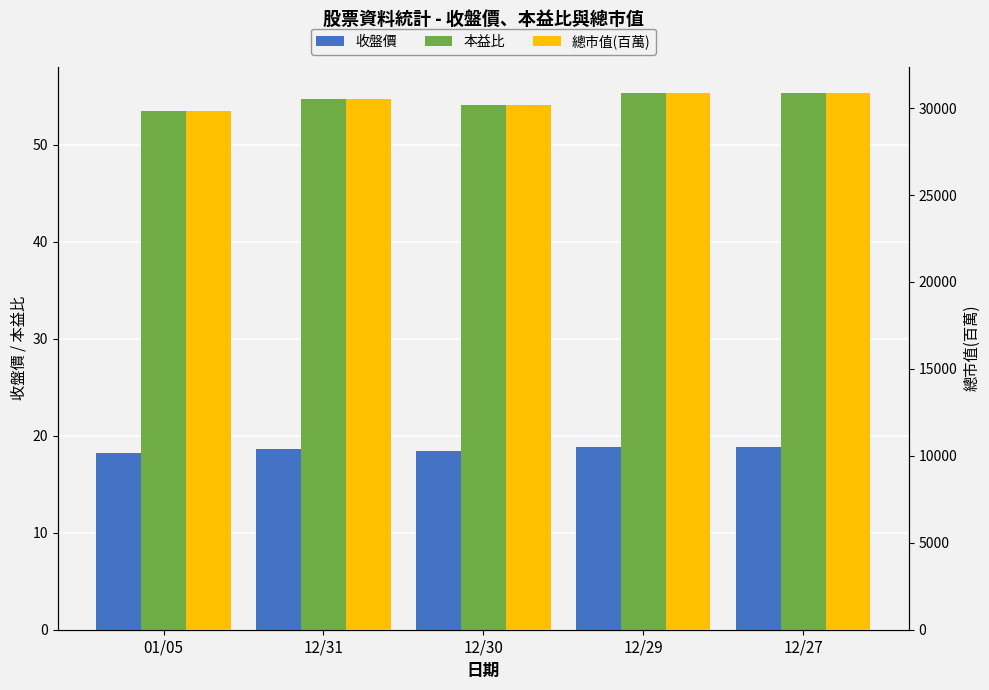

Is it true that 總市值(百萬) equals 30840.0 at 12/27?

True